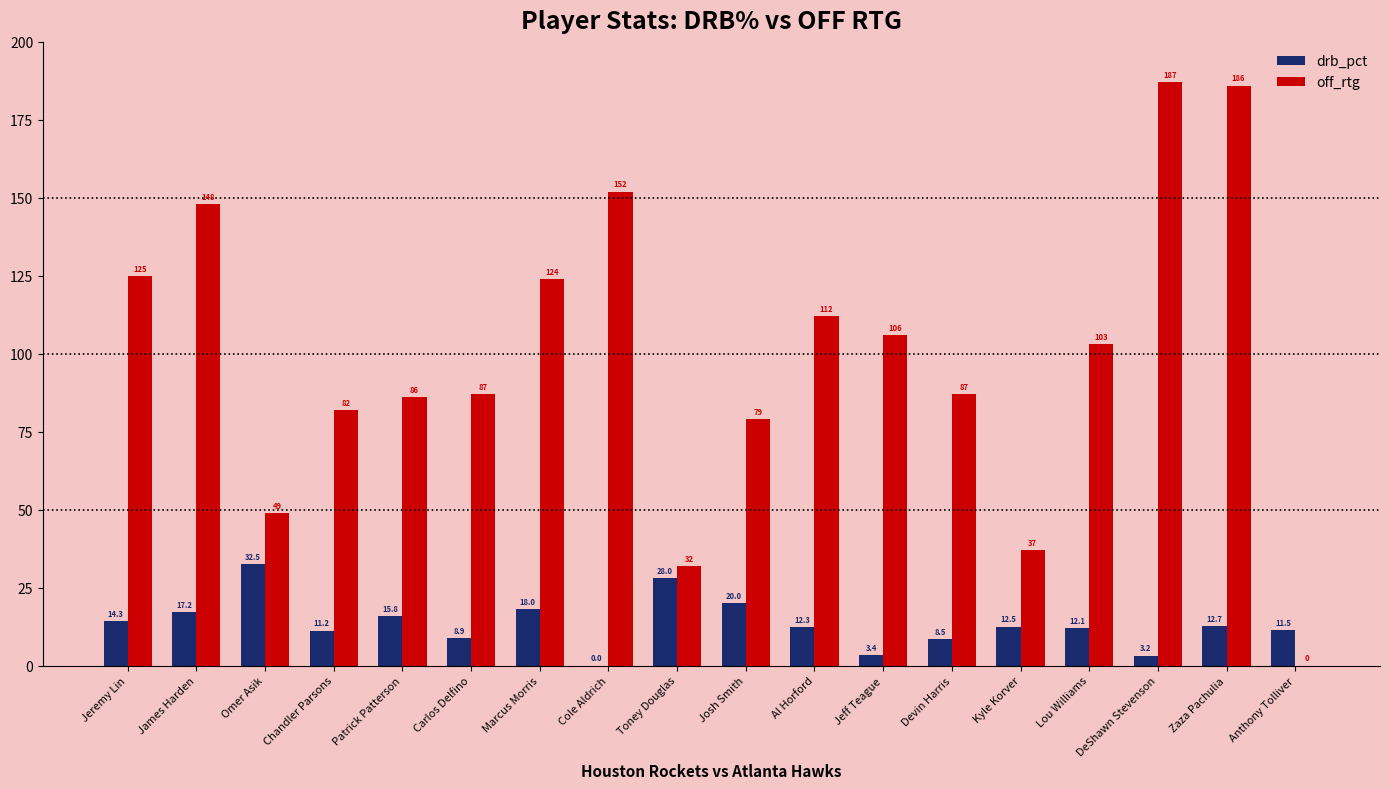

Are the bars grouped side by side (vs. stacked)?

Yes